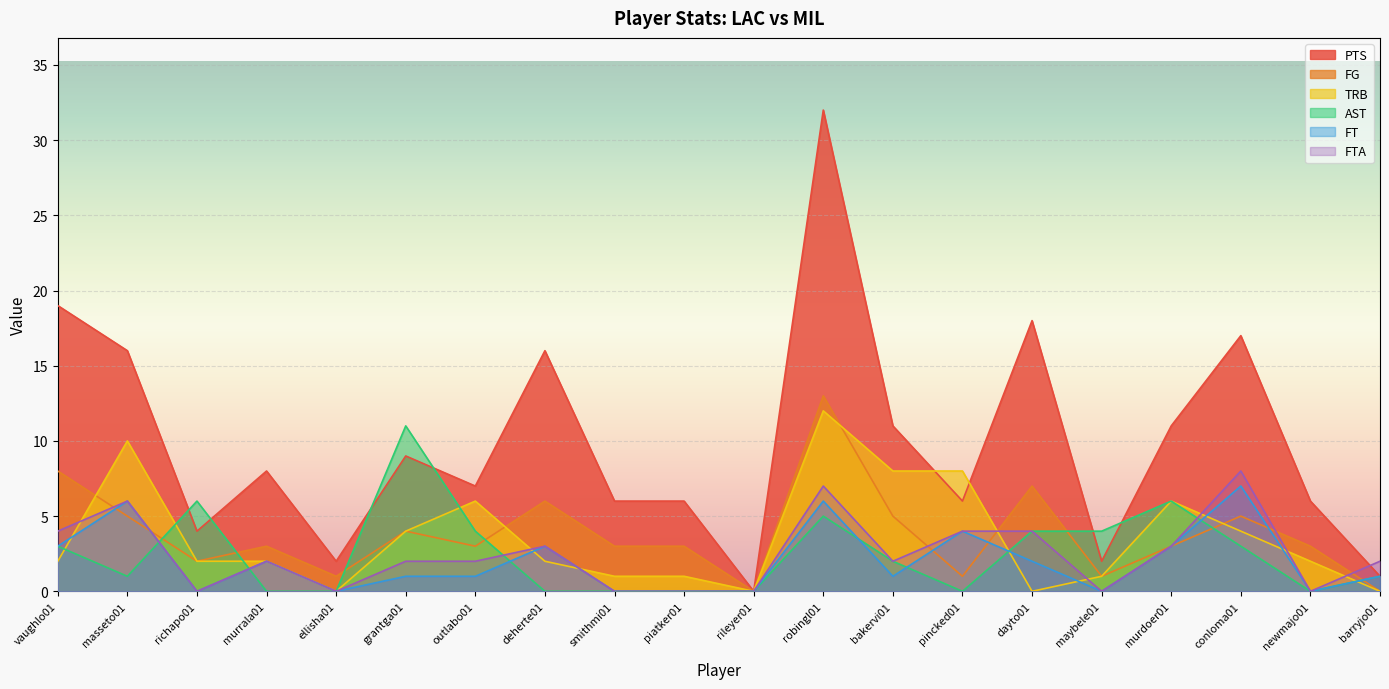

What position from the right is maybele01?

5